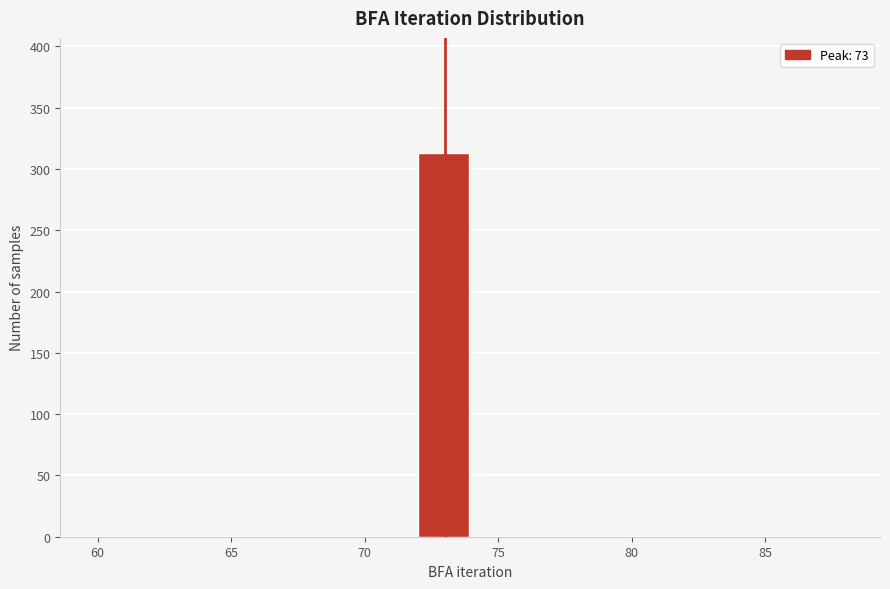

How tall is the bar that spans 72 to 74 on the x-axis? The values are not printed on the chart, so give them approximately, as read against the axis.

315